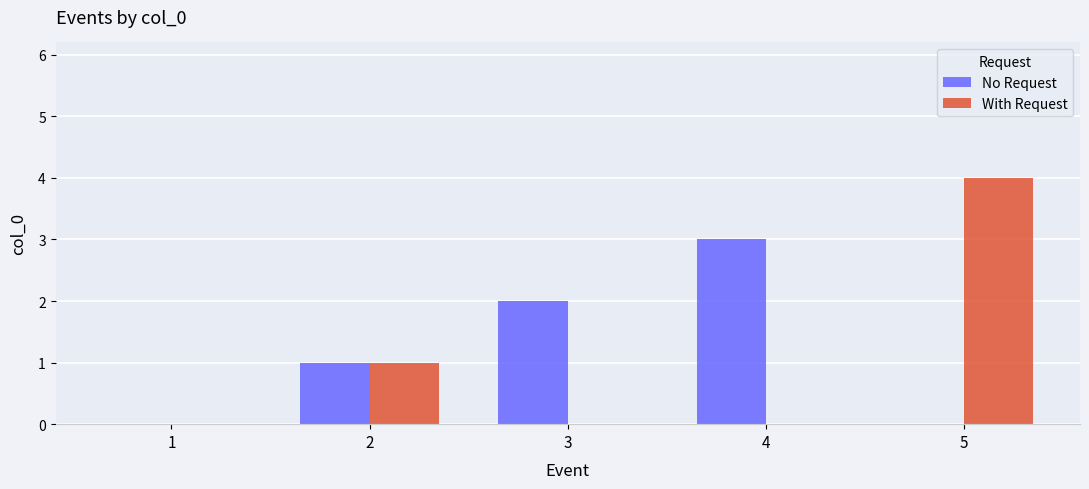

Which series changed the most between 1 and 4?

No Request